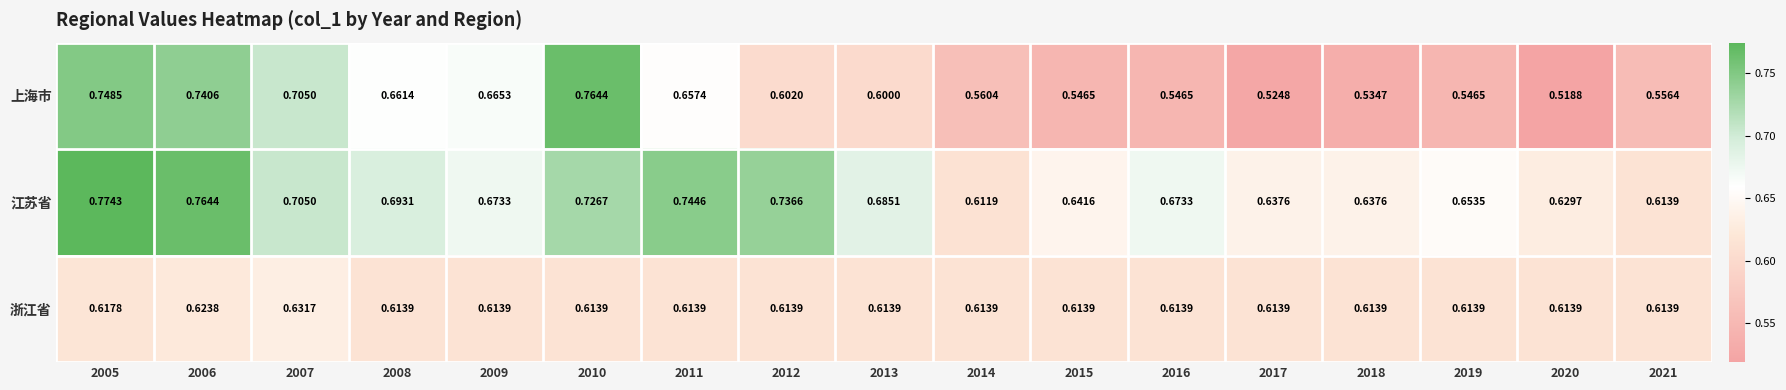

Which series has the largest total across all categories?

江苏省